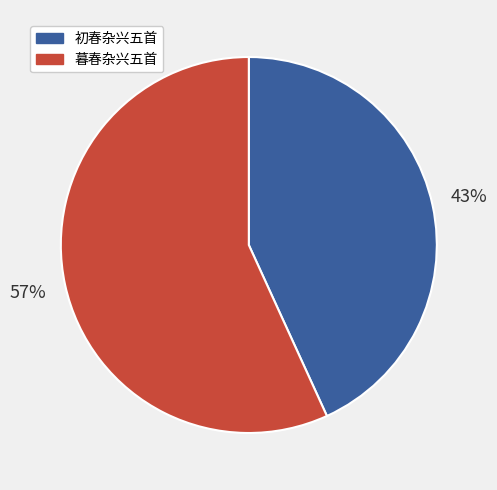

Rank the categories by value from lowest to highest.

初春杂兴五首, 暮春杂兴五首